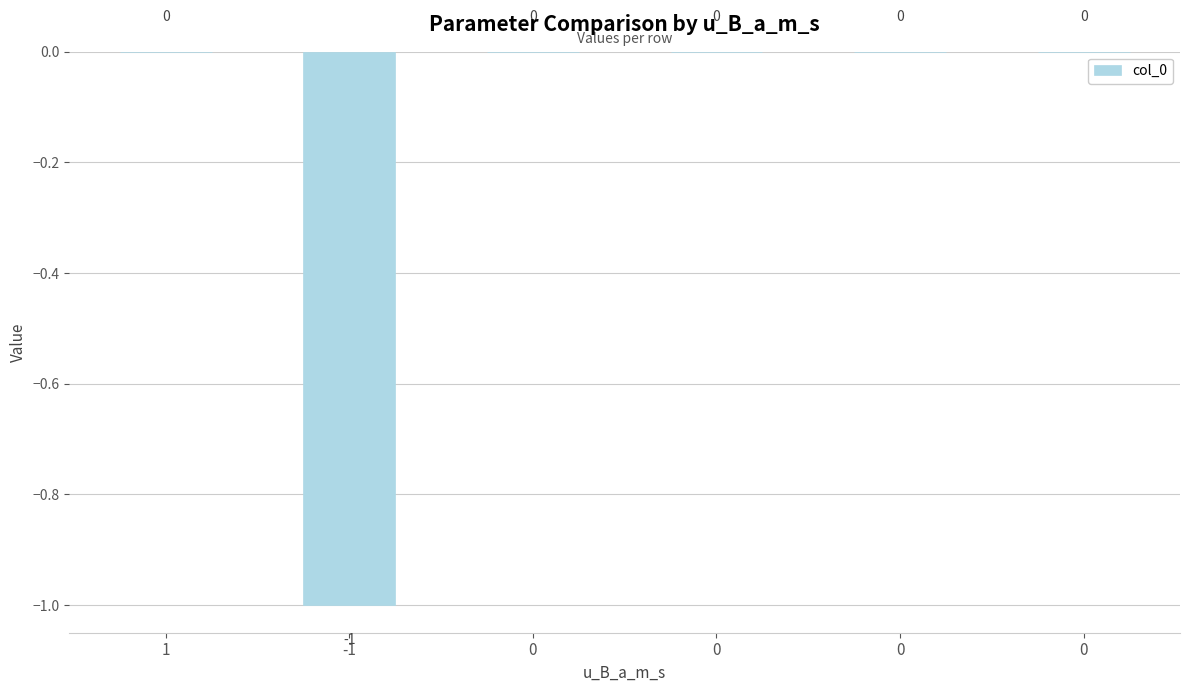

Are the bars horizontal?

No